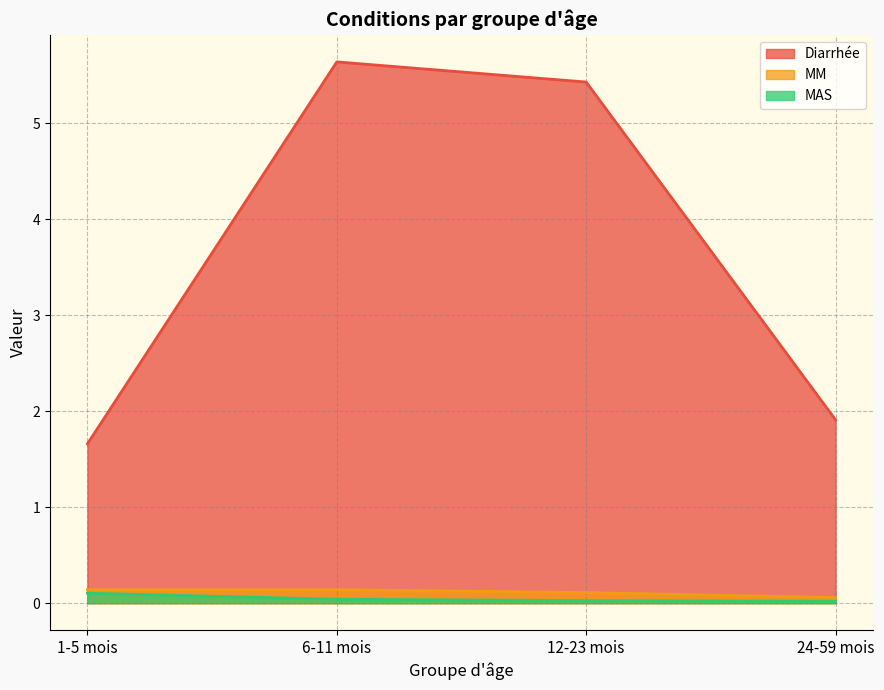

True or false: Diarrhée and MAS intersect in this chart.

False